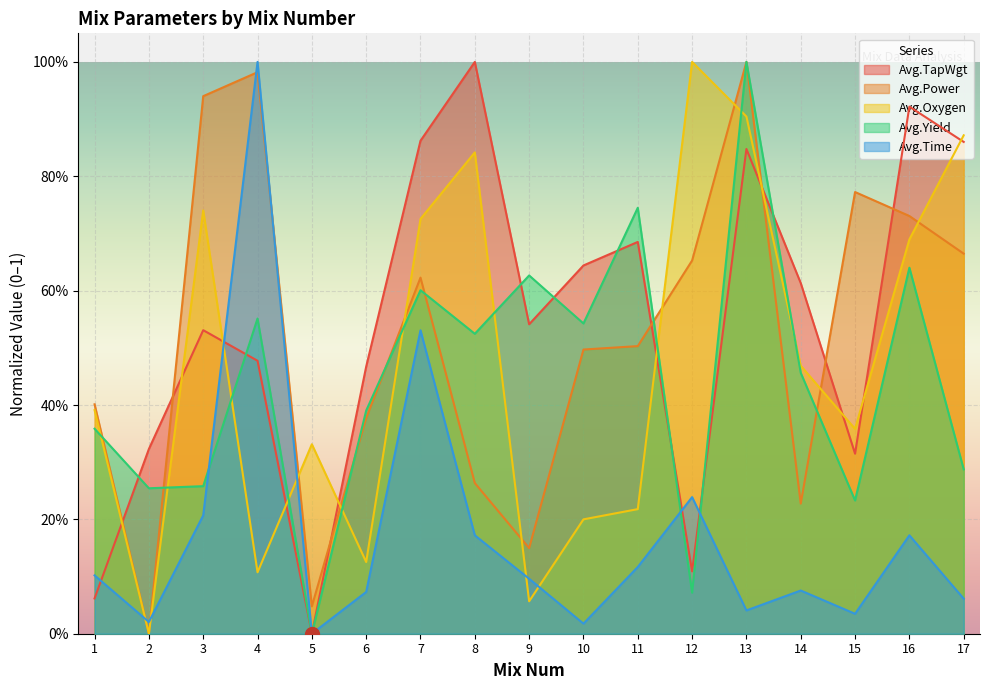

The Avg.Time series shows 0.0 at 2. True or false?

True